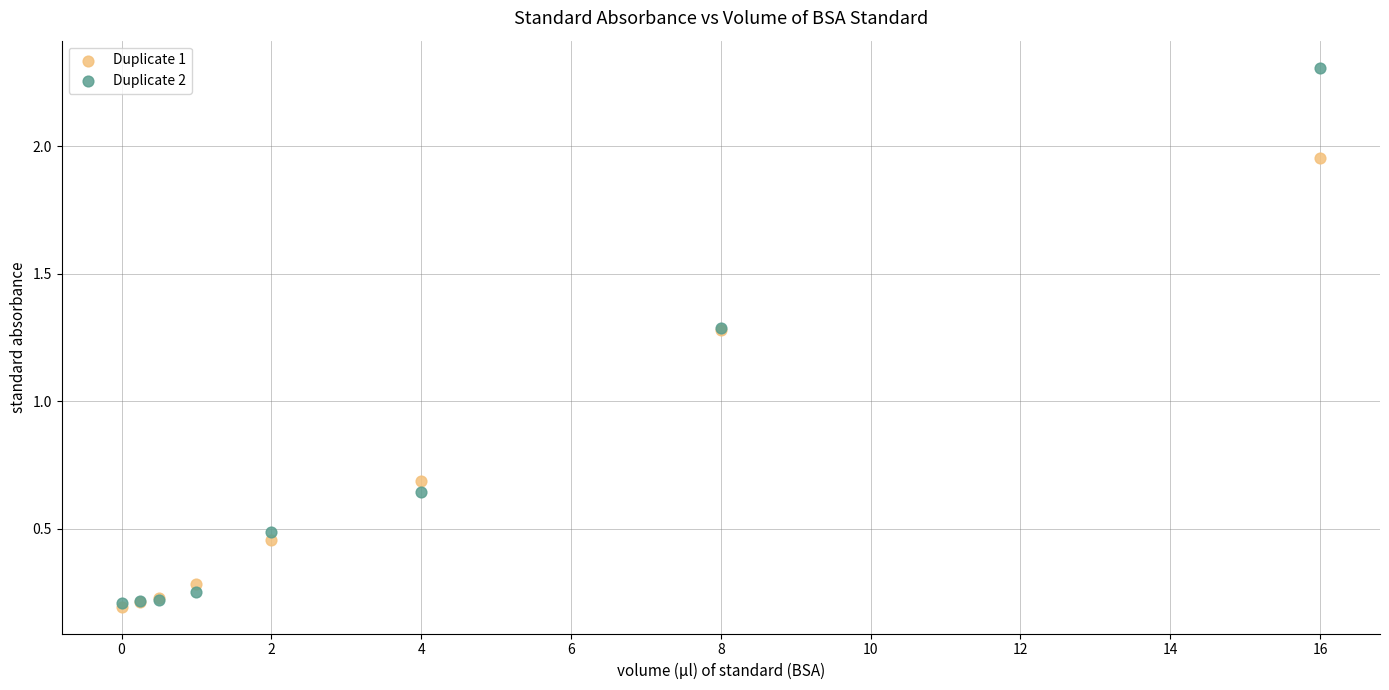

Which series reaches the maximum Y coordinate?

Duplicate 2